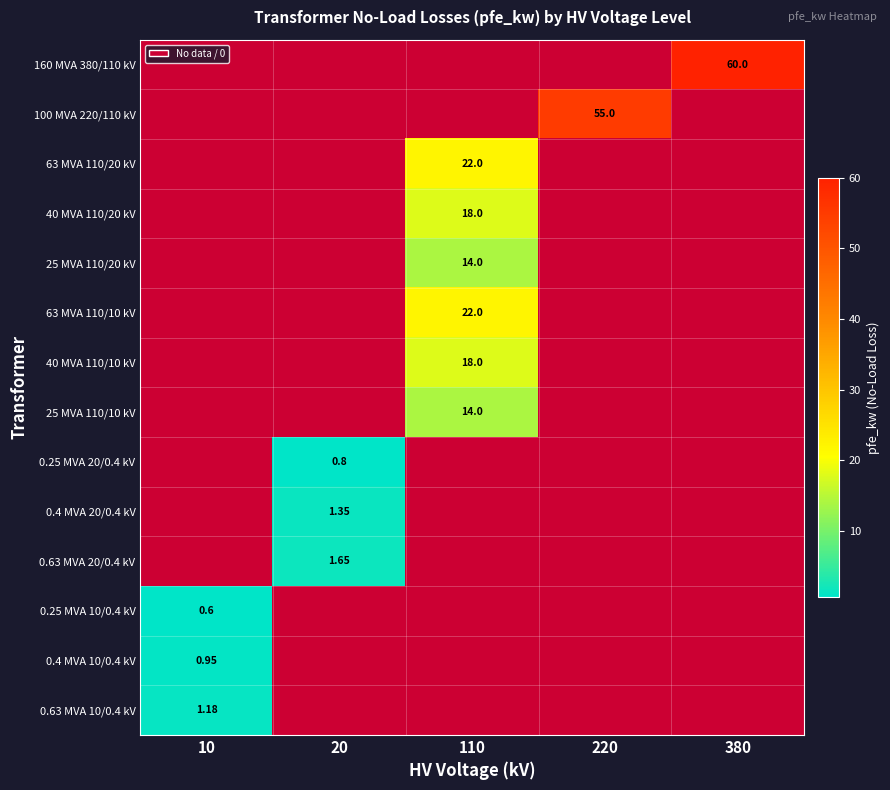

How many values in the 0.63 MVA 20/0.4 kV series exceed 0?

1